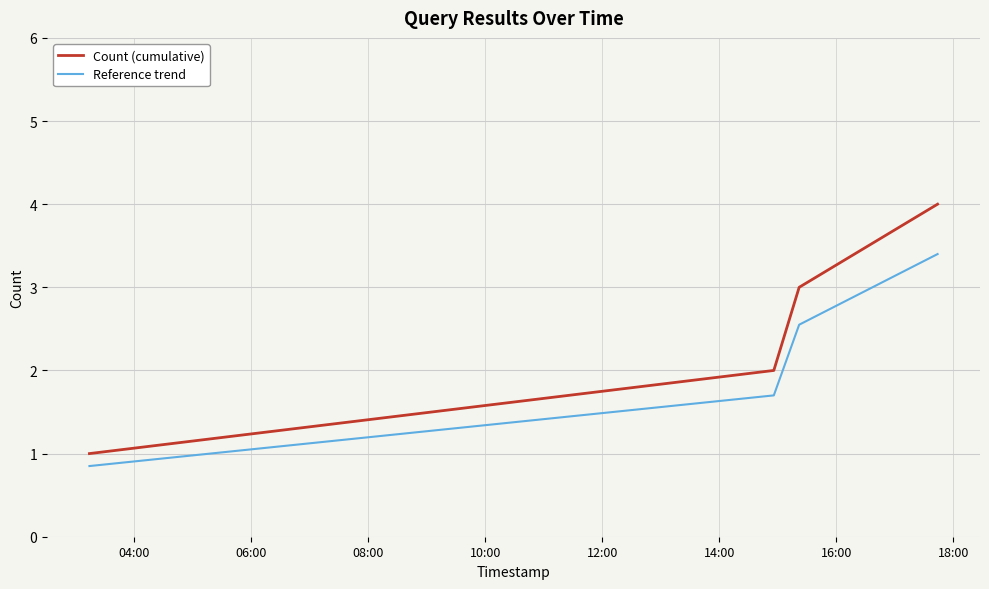

Rank the series by their maximum value, from lowest to highest.

Reference trend, Count (cumulative)